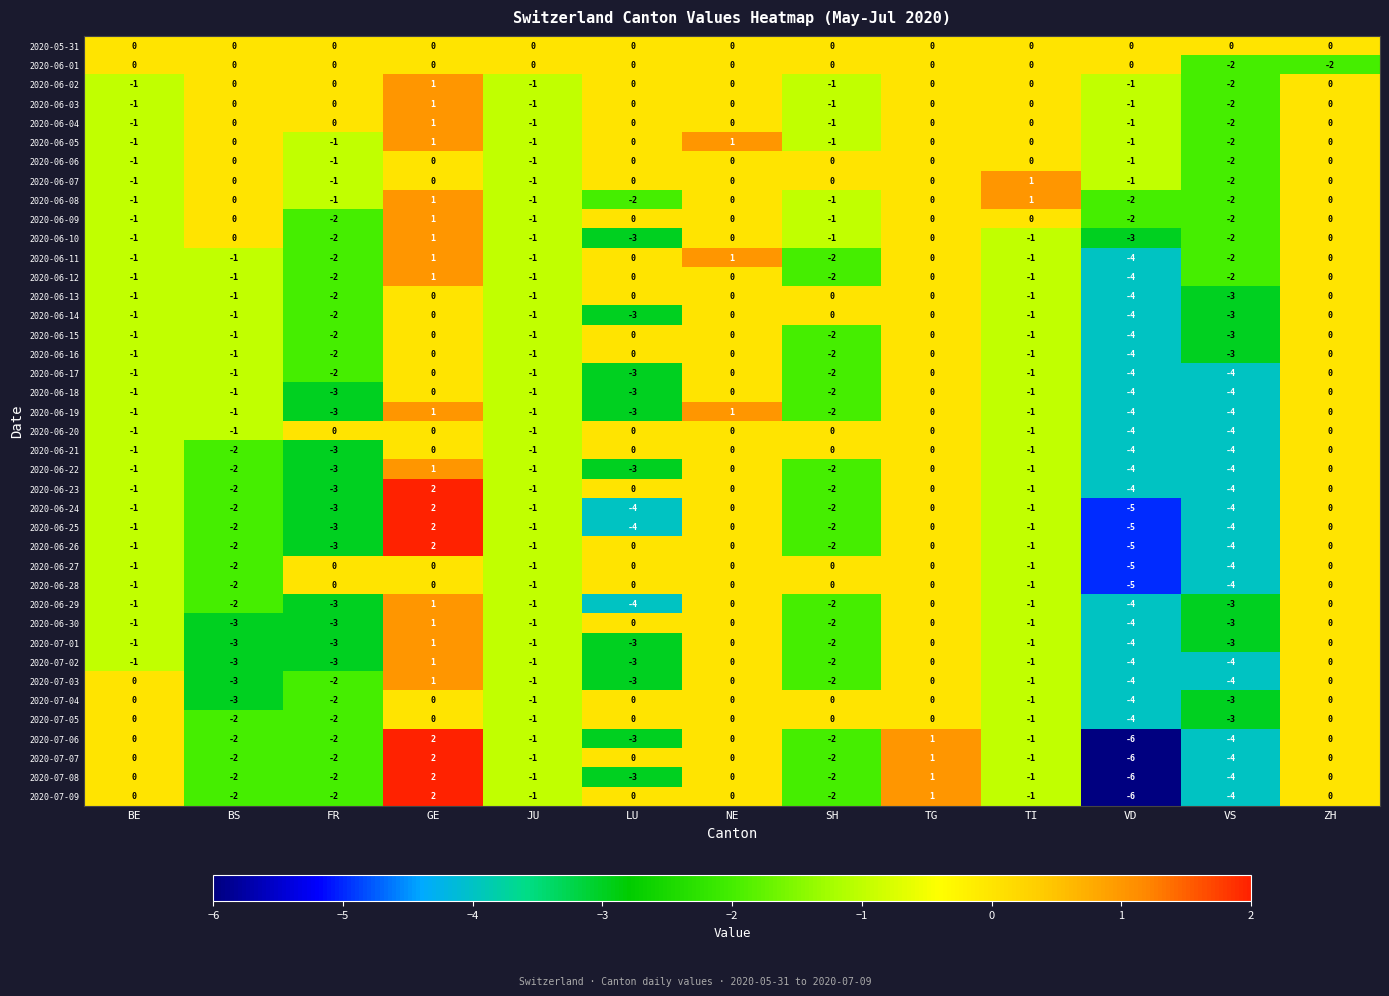

At which label does 2020-07-01 first exceed -1?

GE